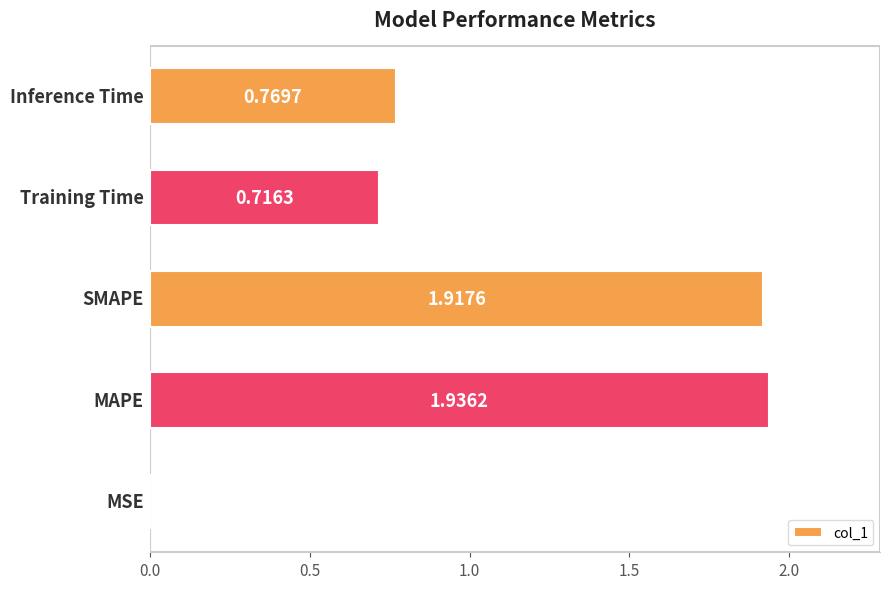

What is the sum of all values?

5.3